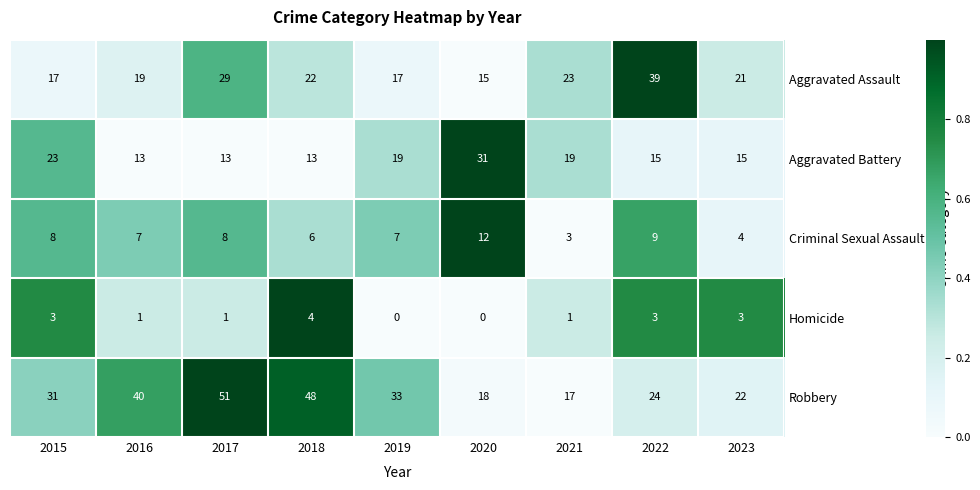

The value of Homicide at 2018 is 4. True or false?

True